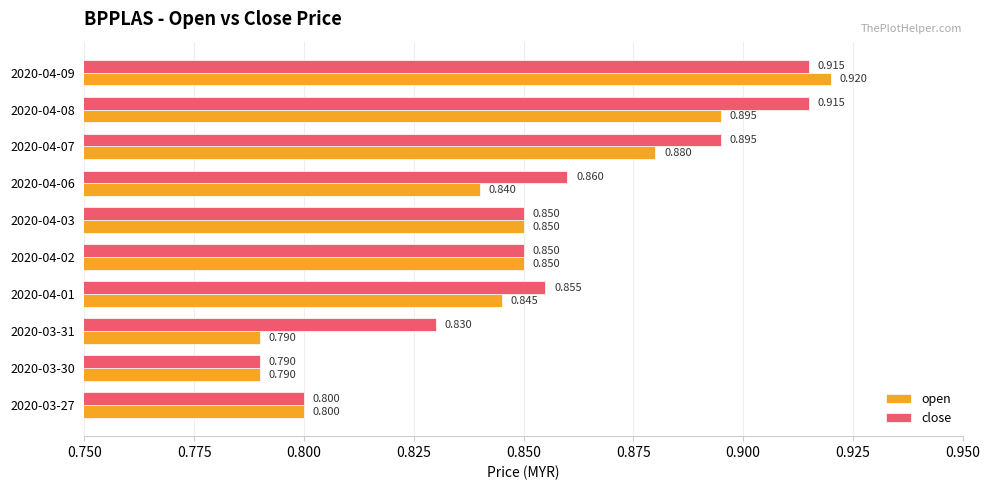

Which series has the largest total across all categories?

close